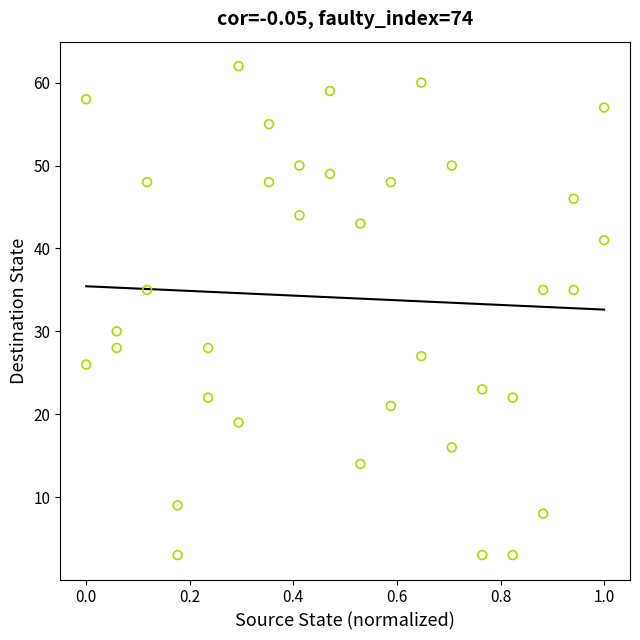

What Y value in the scatter plot is closest to 32?

30